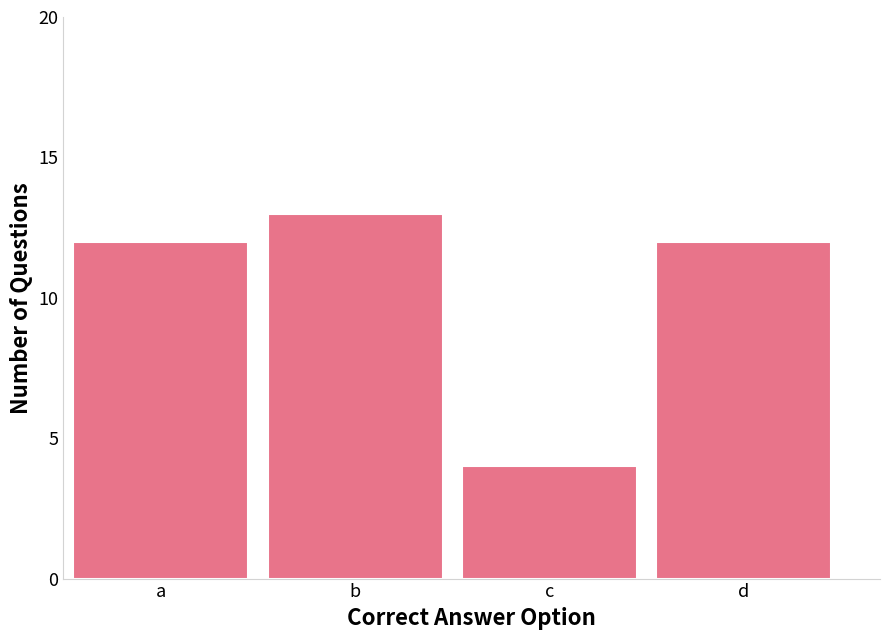

Reading left to right, list all the values displayed in this chart.

12	13	4	12